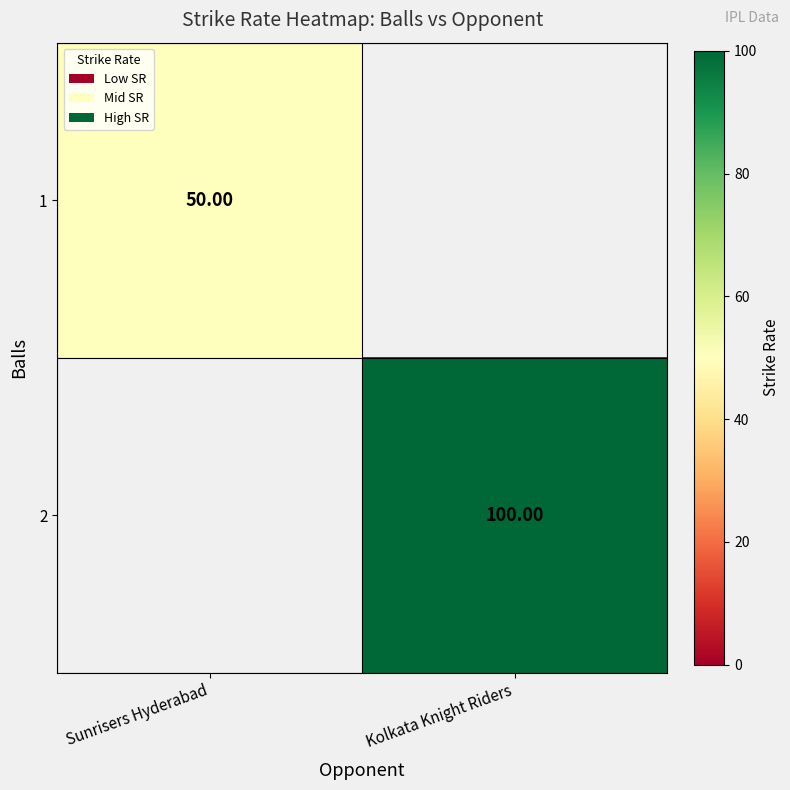

What is the greatest value displayed?

100.0